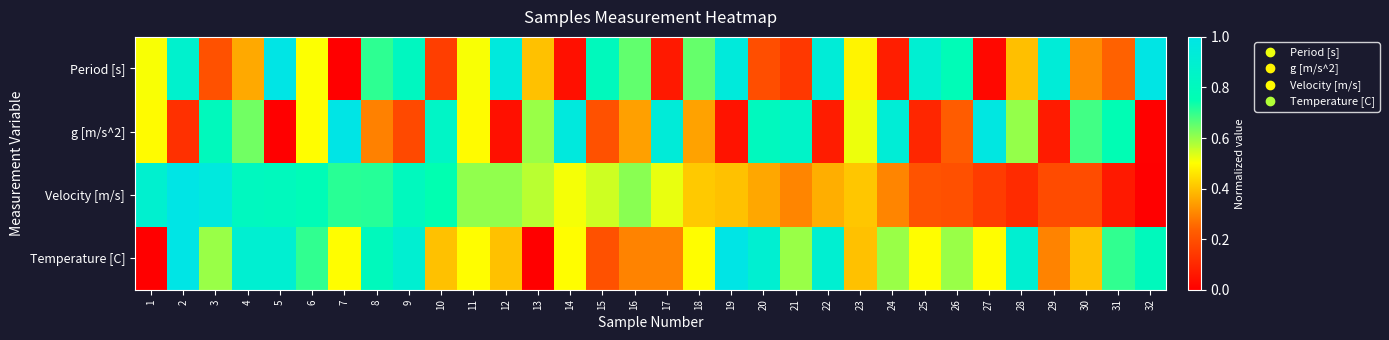

Rank the series by their maximum value, from lowest to highest.

Period [s], g [m/s^2], Velocity [m/s], Temperature [C]